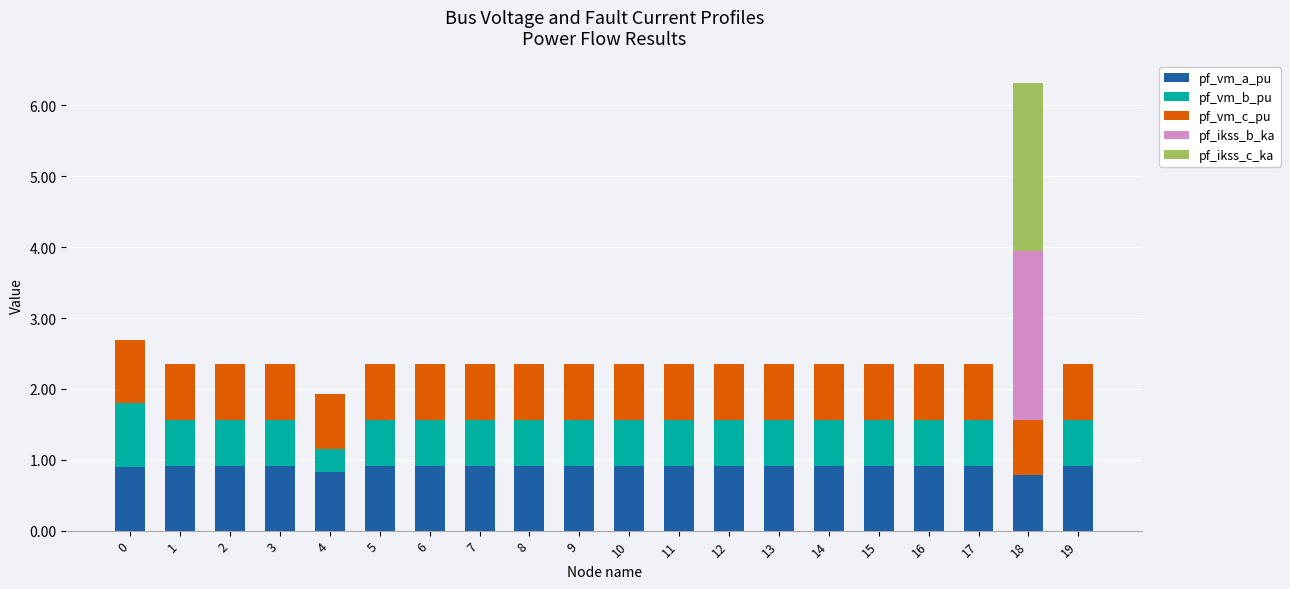

The value of pf_vm_a_pu at 0 is 0.9. True or false?

True